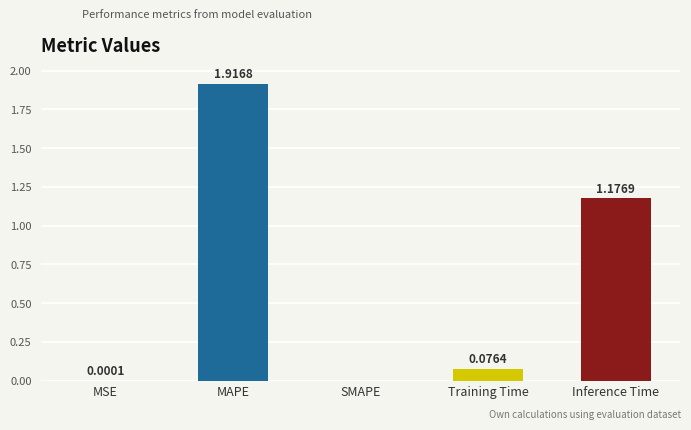

What is the sum of all values?

3.2